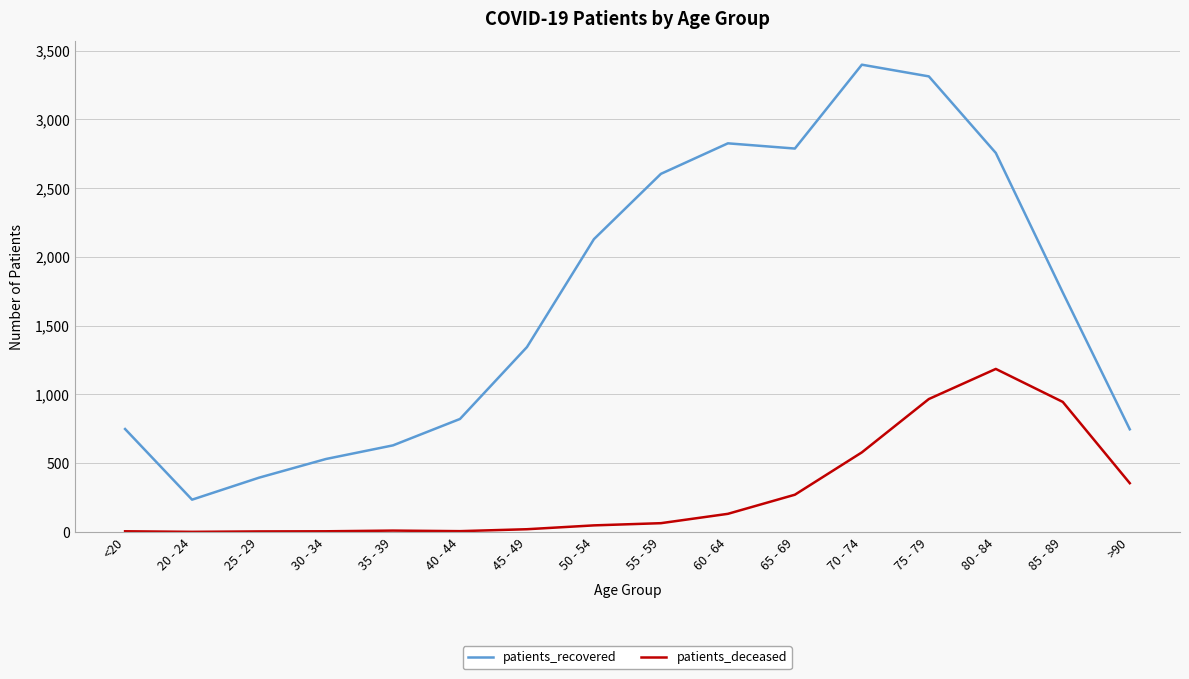

How many values in the patients_recovered series are below 1741?

8